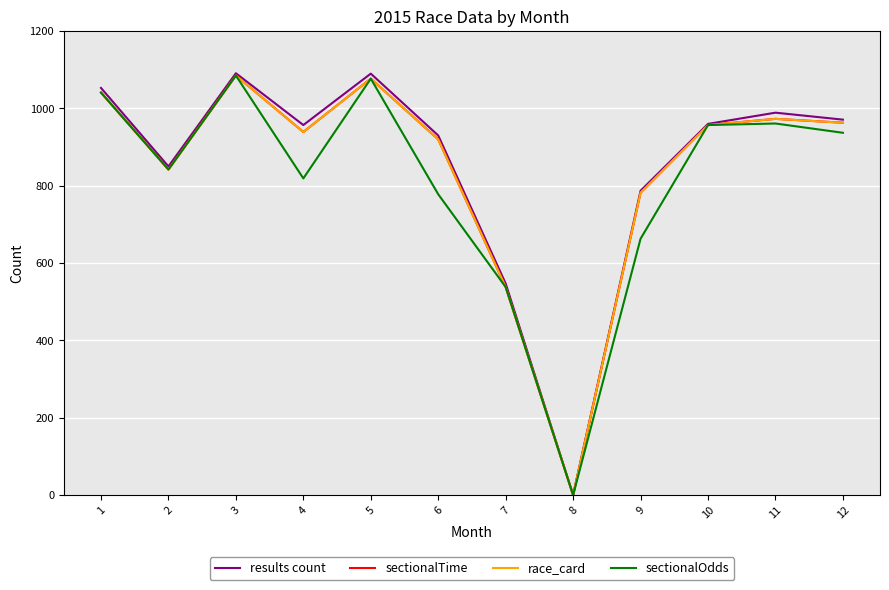

Which series has the largest range (max minus min)?

results count